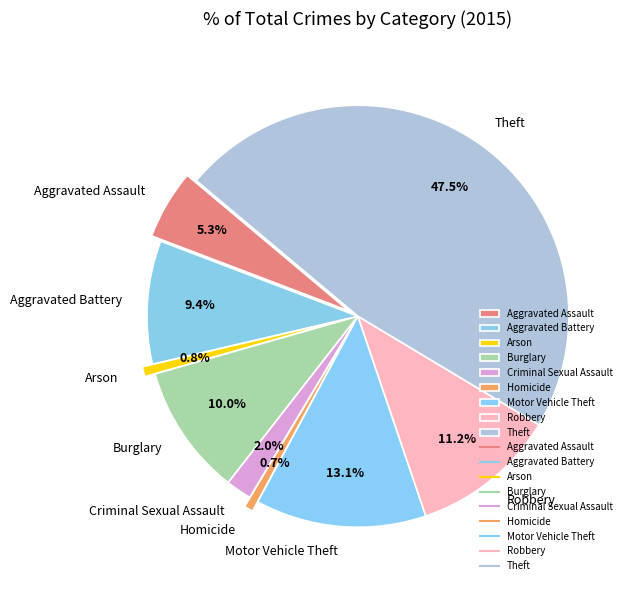

Approximately how many times larger is the value at Criminal Sexual Assault compared to Robbery?

0.2